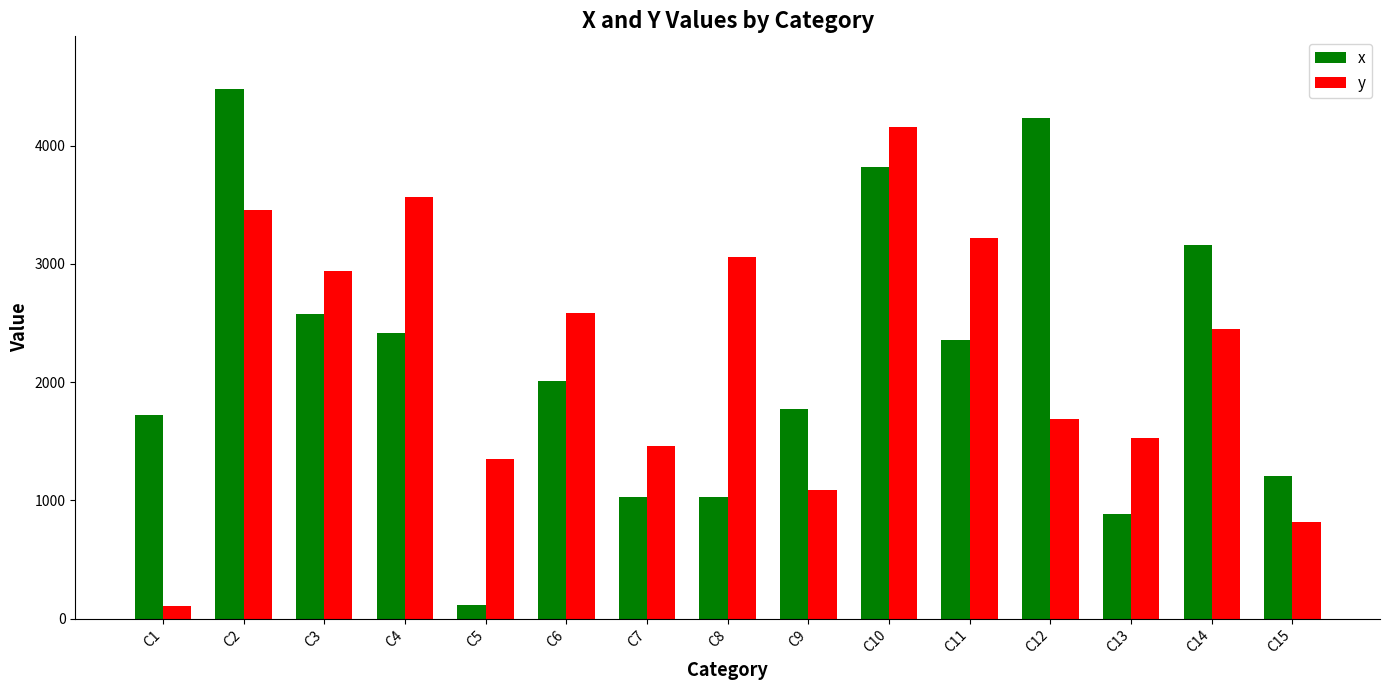

What is the sum of all x values?

32809